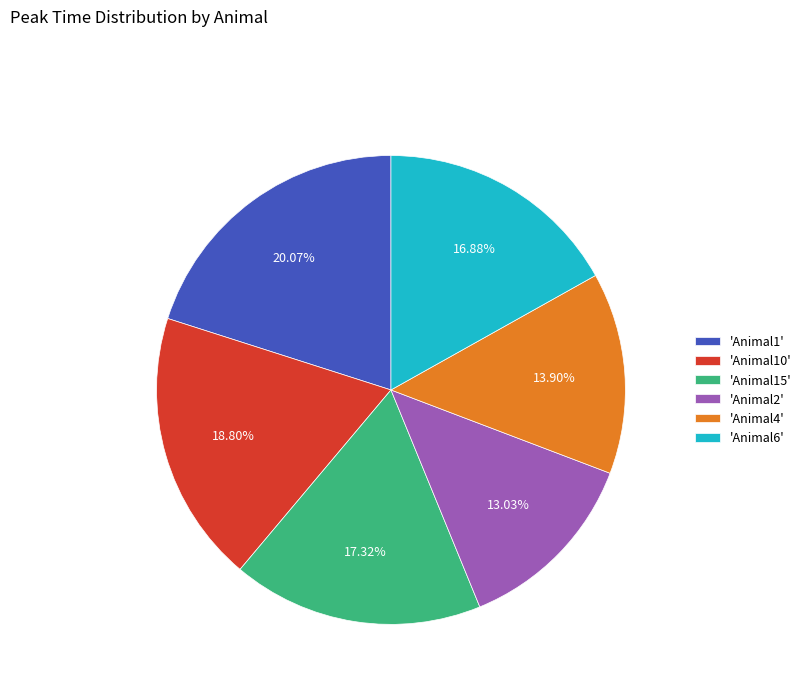

Is there a majority slice in this chart?

No